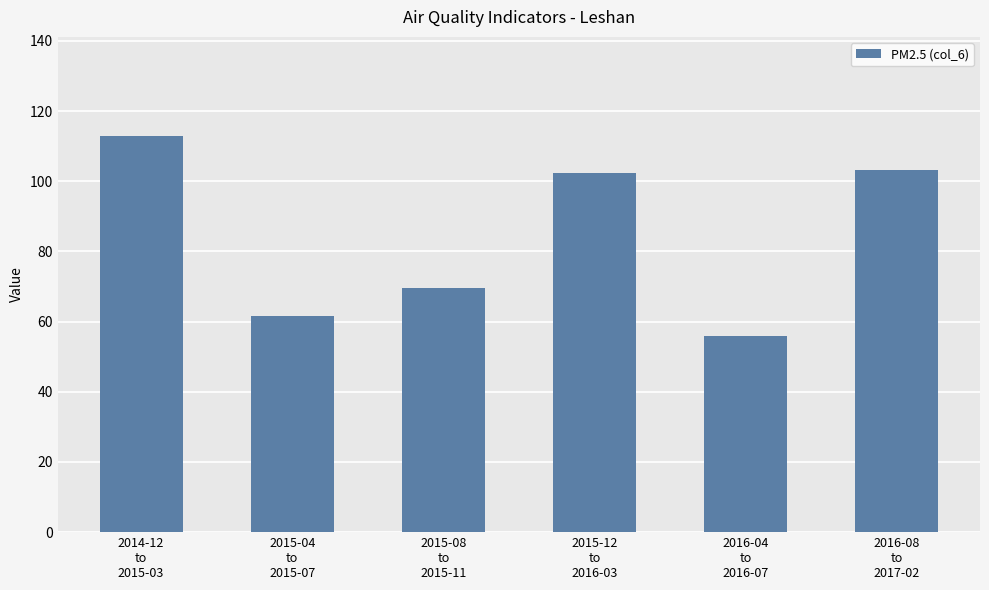

Count the number of categories in the chart.

6